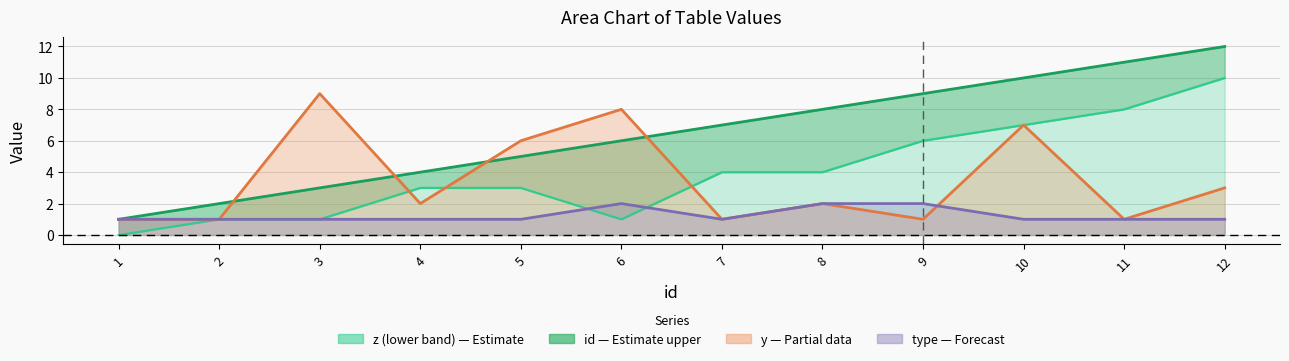

At how many categories does at least one series exceed 3?

10